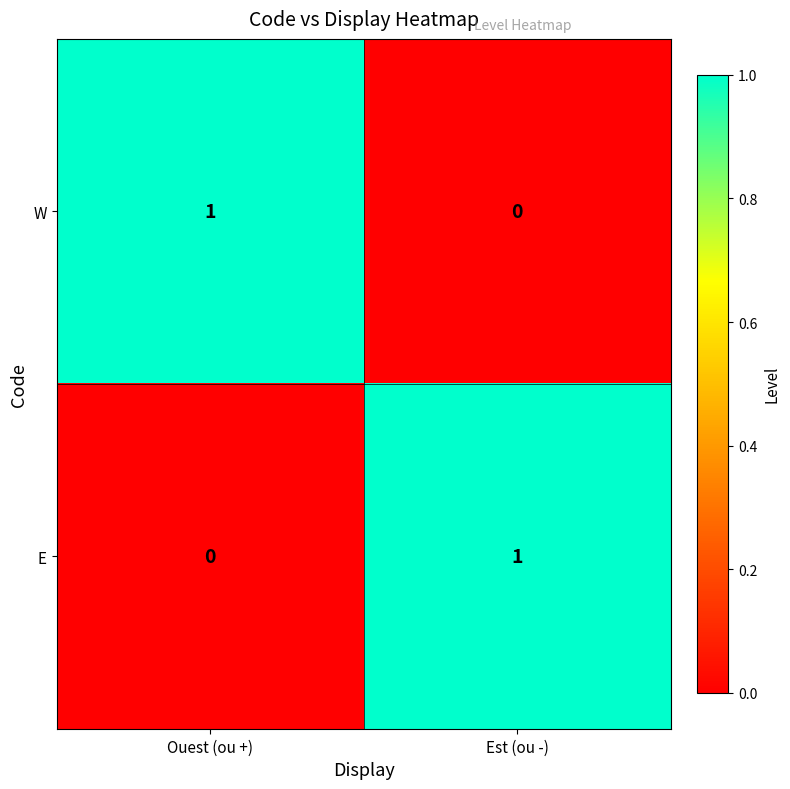

How many distinct data groups are displayed?

2